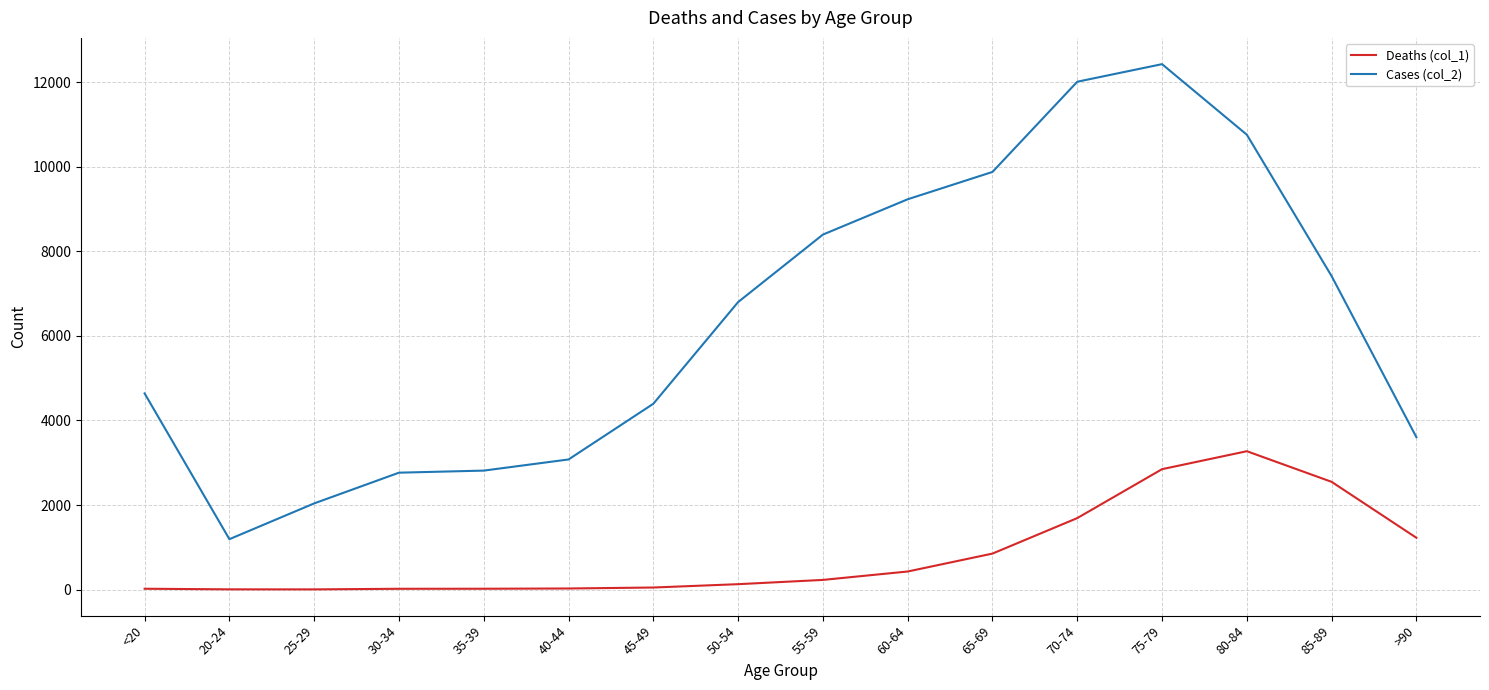

At which category does the chart reach its peak across all series?

75-79